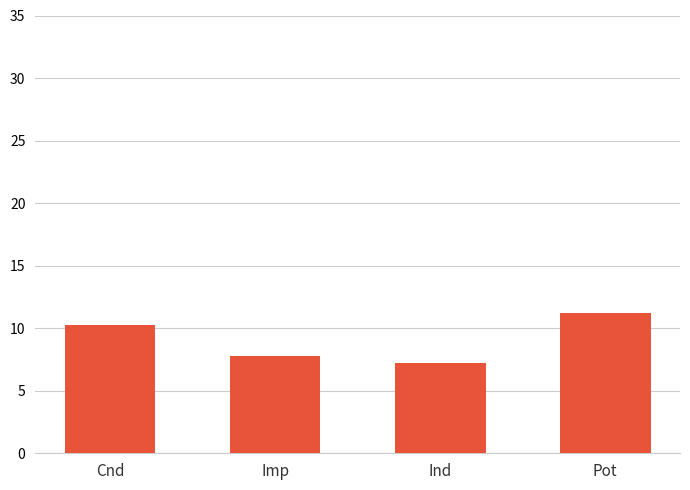

Read the value at Cnd.

10.2